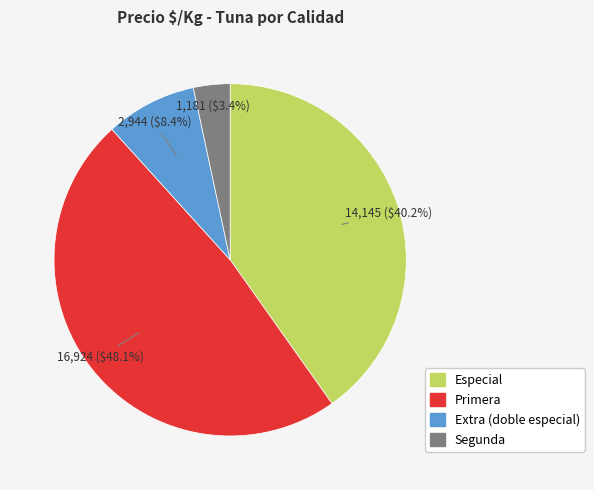

Does any single category account for the majority?

No